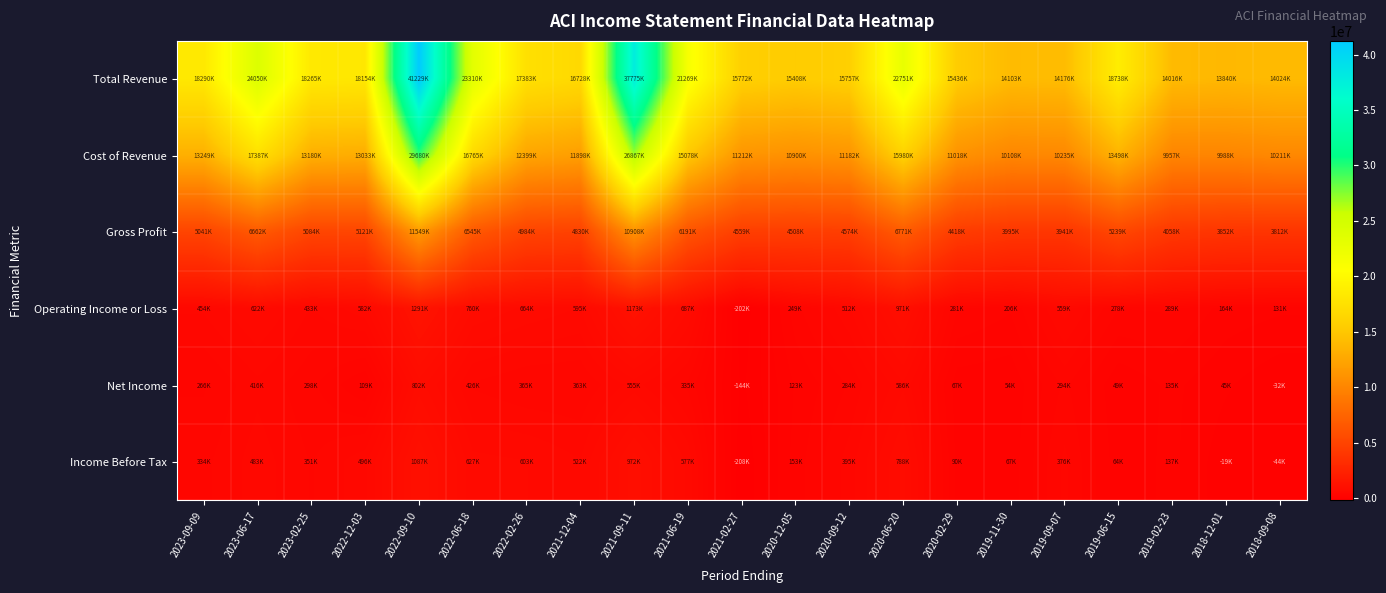

How many categories are shown in the chart?

21